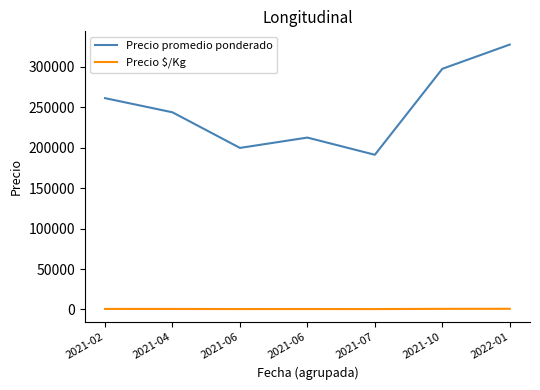

How many interior local peaks does the Precio $/Kg series have?

1